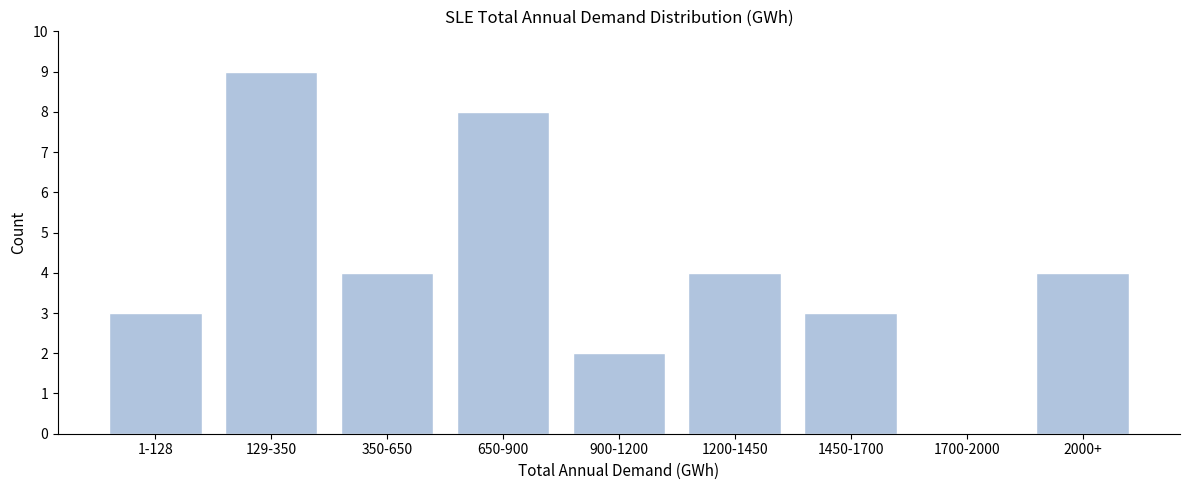

Reading left to right, extract all data points from this chart.

1-128=3	129-350=9	350-650=4	650-900=8	900-1200=2	1200-1450=4	1450-1700=3	1700-2000=0	2000+=4